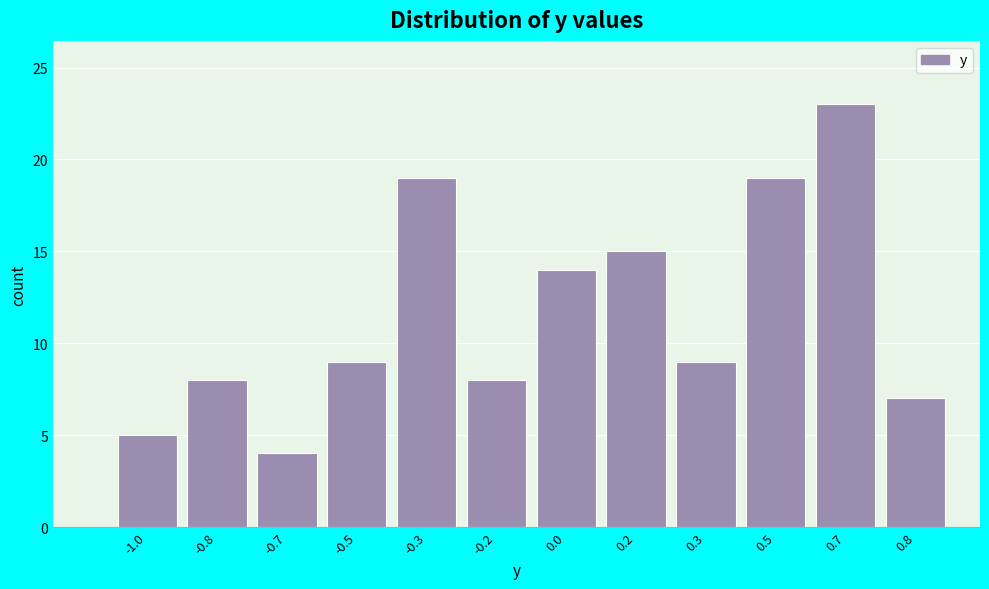

Reading left to right, extract all data points from this chart.

-1.0=5	-0.8=8	-0.7=4	-0.5=9	-0.3=19	-0.2=8	0.0=14	0.2=15	0.3=9	0.5=19	0.7=23	0.8=7